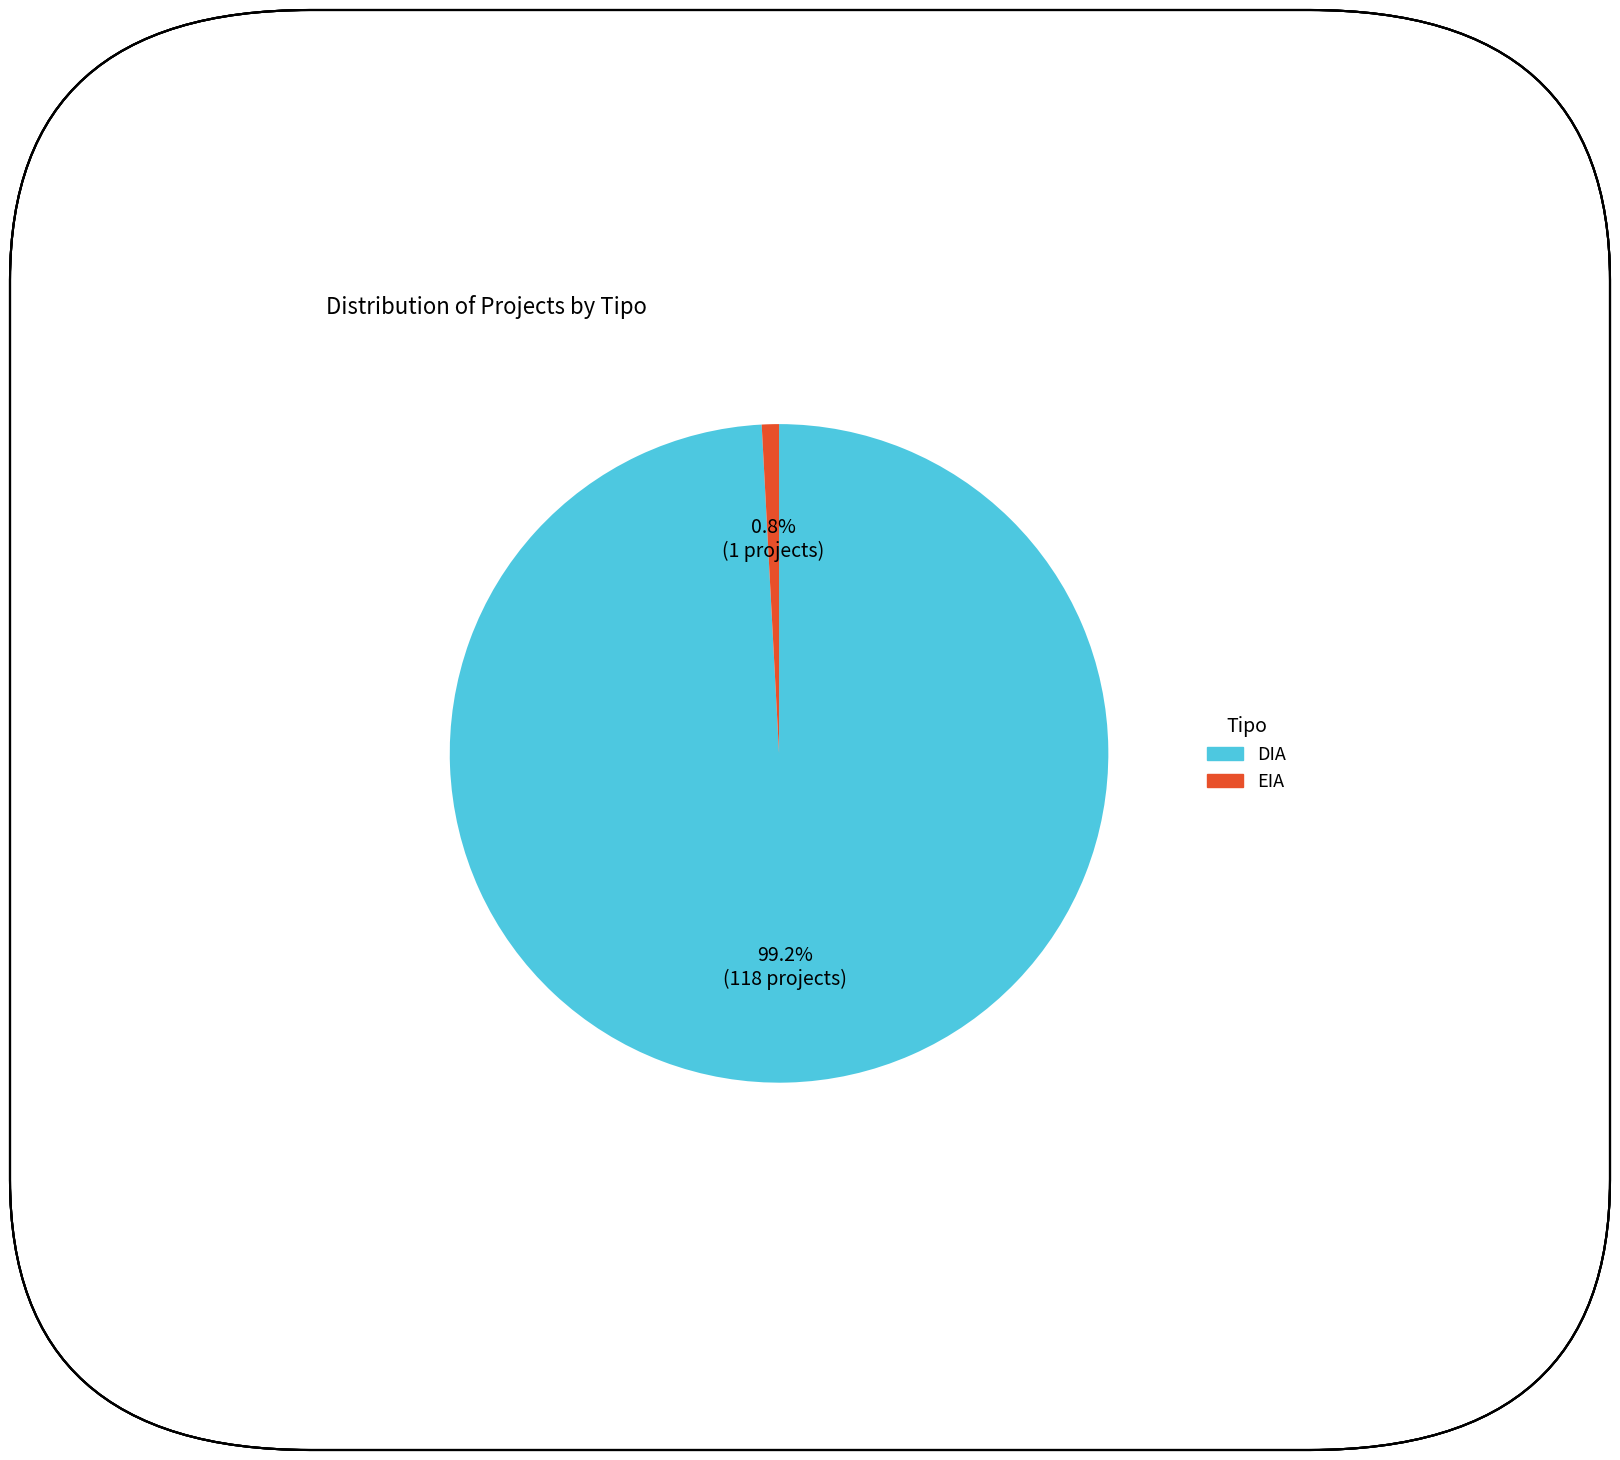

True or false: EIA accounts for 1% of the total.

True